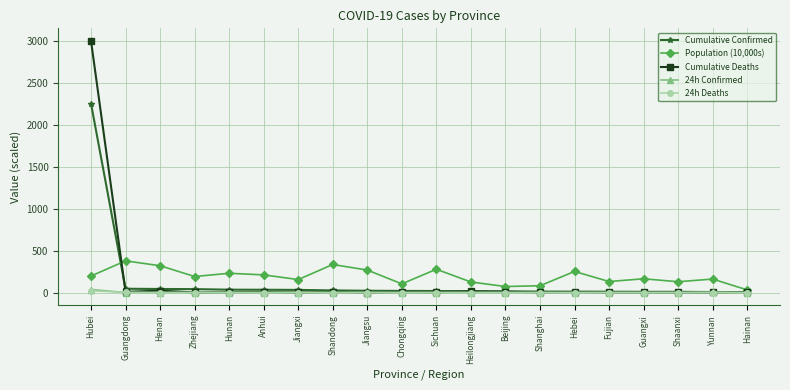

How many data points does each series have?

20